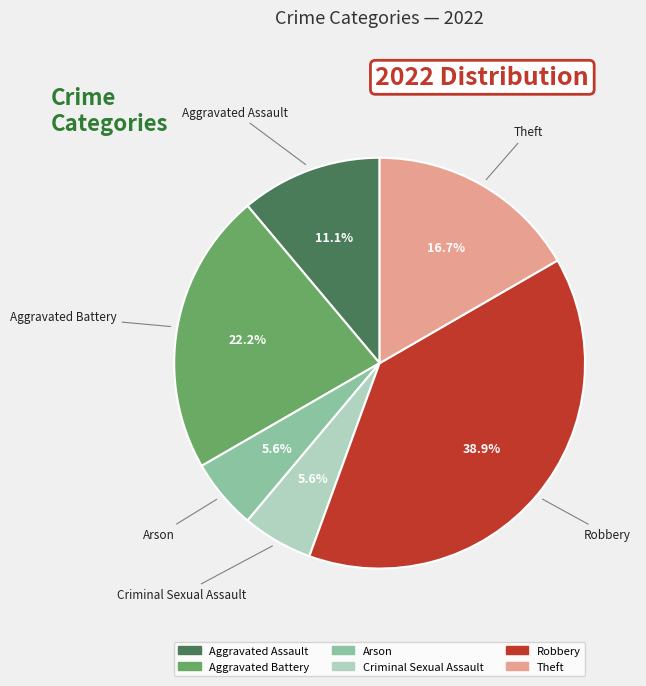

True or false: Arson accounts for 6% of the total.

True